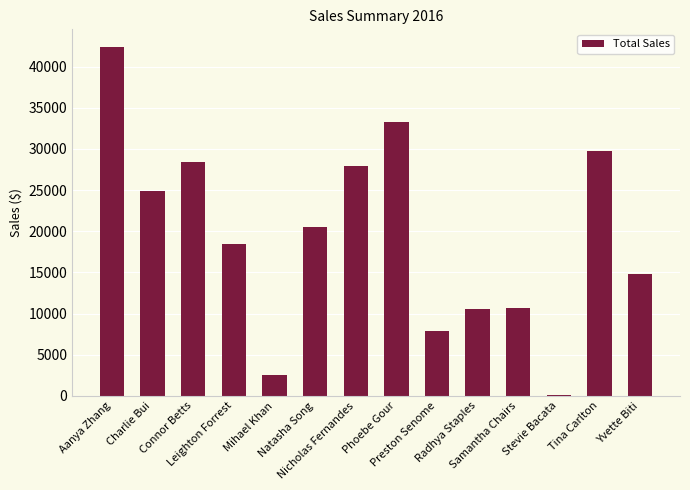

How many values exceed 20562?

7